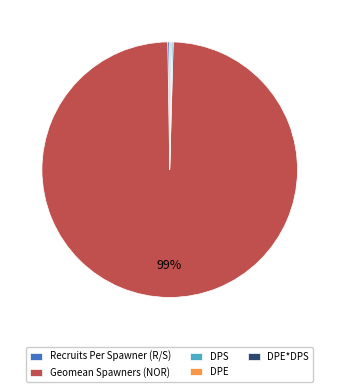

What is the majority slice?

Geomean Spawners (NOR)